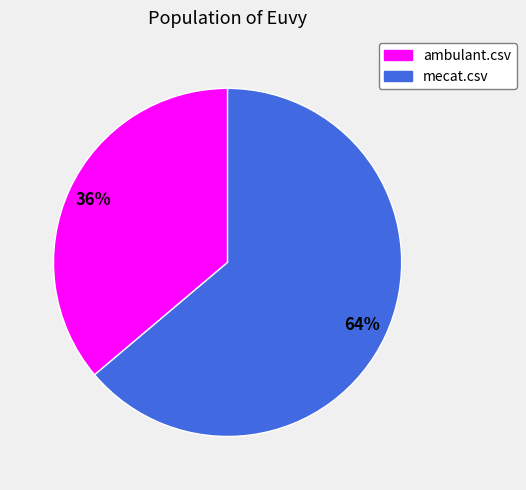

The ambulant.csv slice represents 36% of the pie. True or false?

True